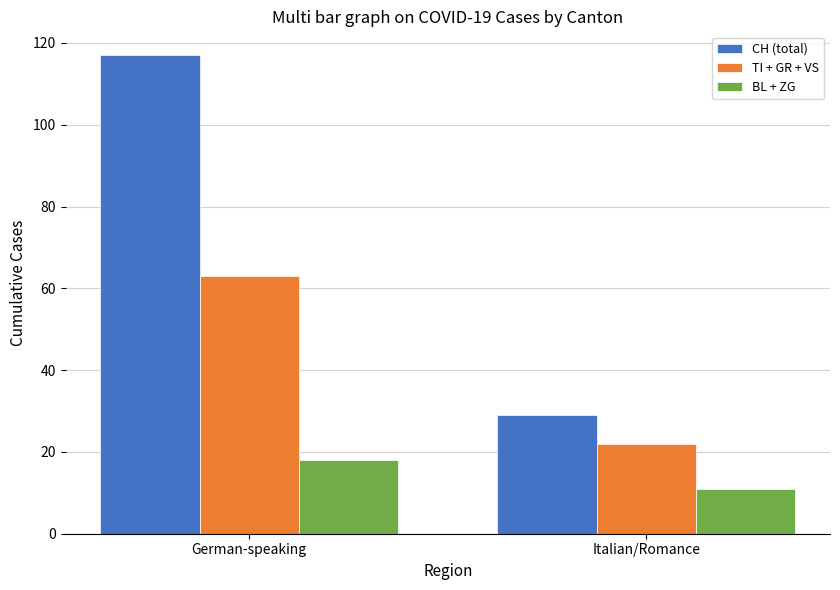

What are all the series names shown in the legend?

CH (total), TI + GR + VS, BL + ZG